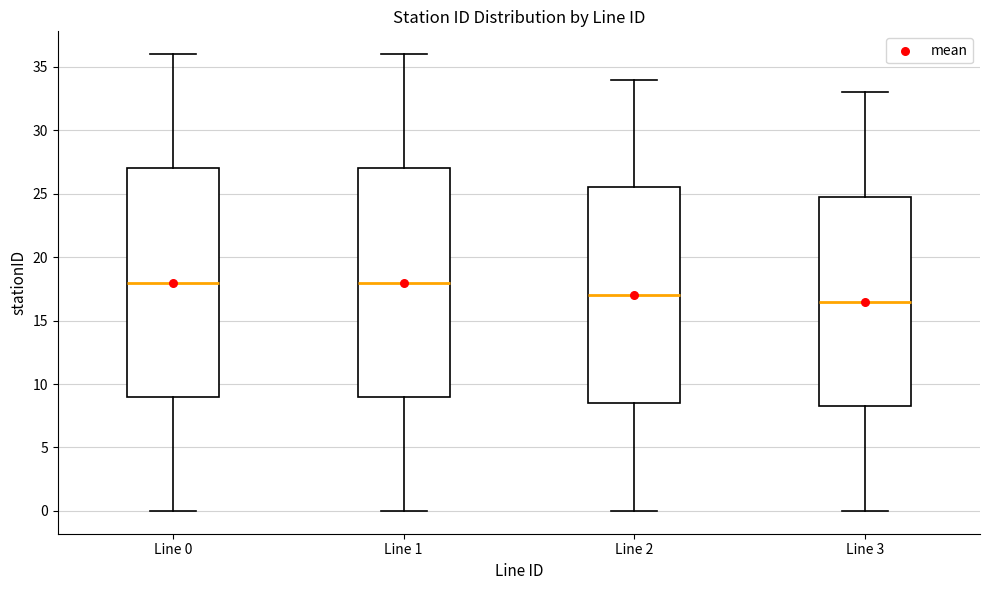

Reading left to right, transcribe this box plot: for each box, give where its median line is, the range the box spans, and where its two whiskers end, as read against the y-axis. The values are not printed on the chart, so give them approximately, as read against the axis.

Line 0: median 18.0, box 9.0 to 27.0, whiskers 0.0 to 36.0
Line 1: median 18.0, box 9.0 to 27.0, whiskers 0.0 to 36.0
Line 2: median 17.0, box 8.5 to 25.5, whiskers 0.0 to 34.0
Line 3: median 16.5, box 8.5 to 25.0, whiskers 0.0 to 33.0